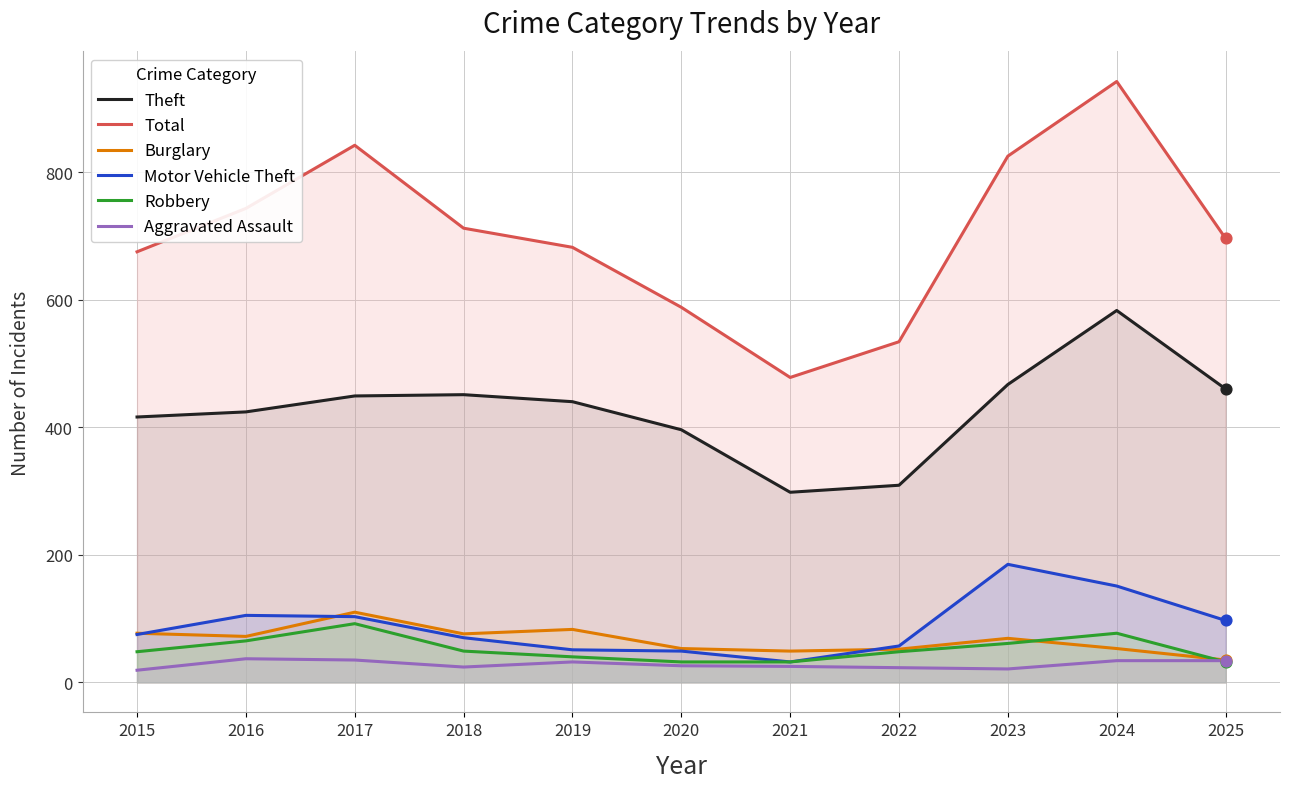

At which category is the sum across all series the highest?

2024